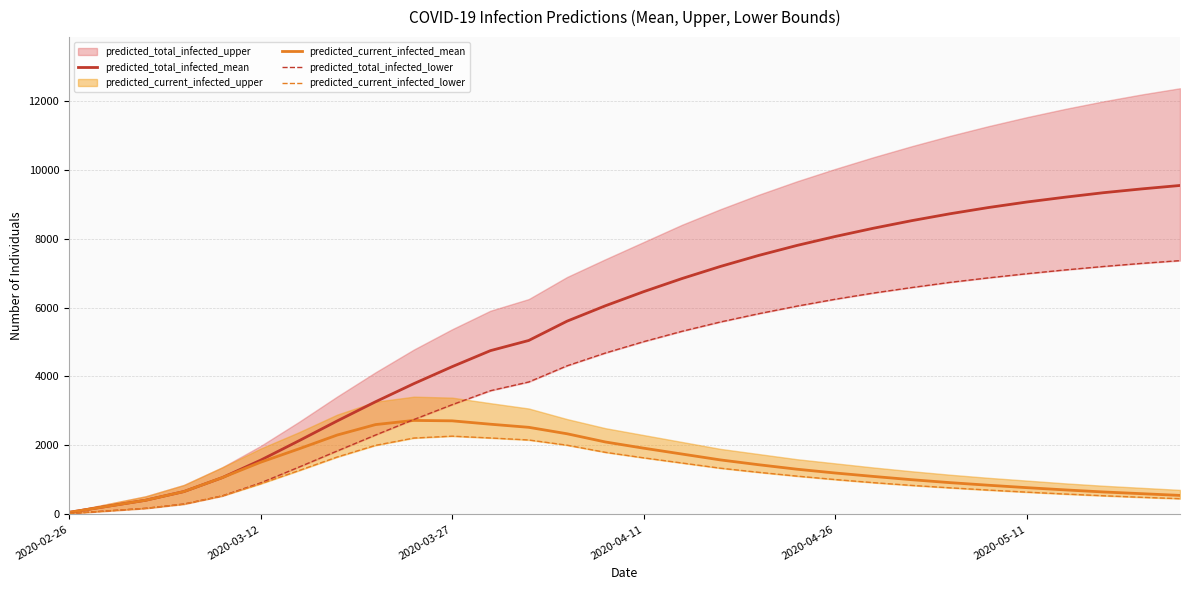

How many categories are shown in the chart?

30